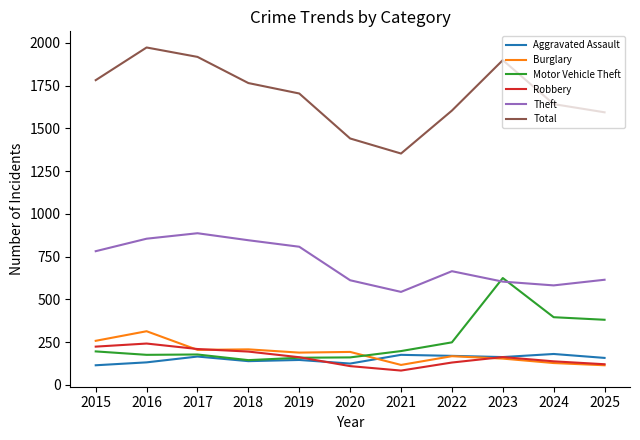

Is it true that Theft equals 615 at 2025?

True